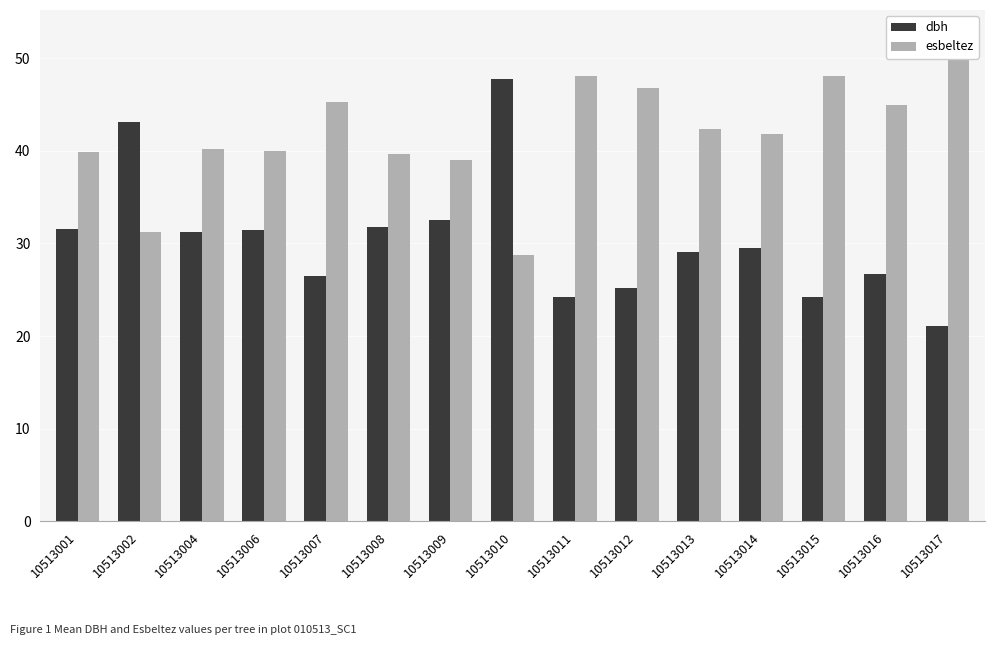

At which label does dbh first exceed 29?

10513001